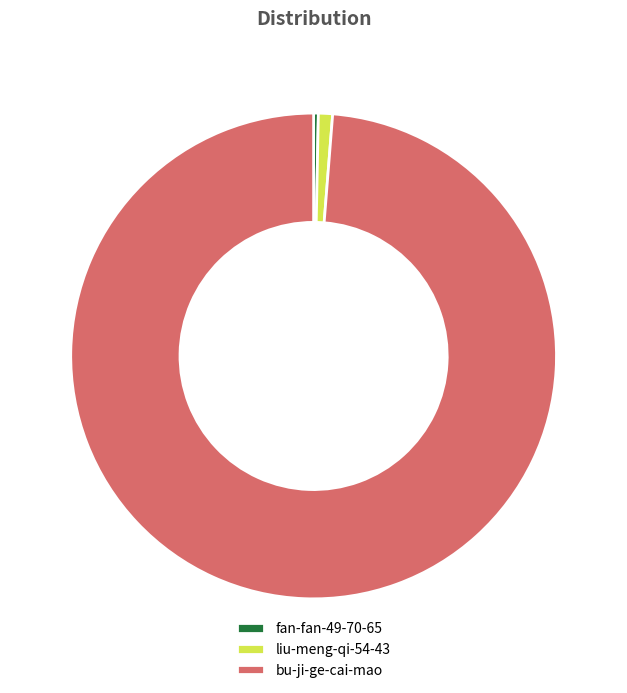

Is it true that fan-fan-49-70-65 is 6% of the pie?

False